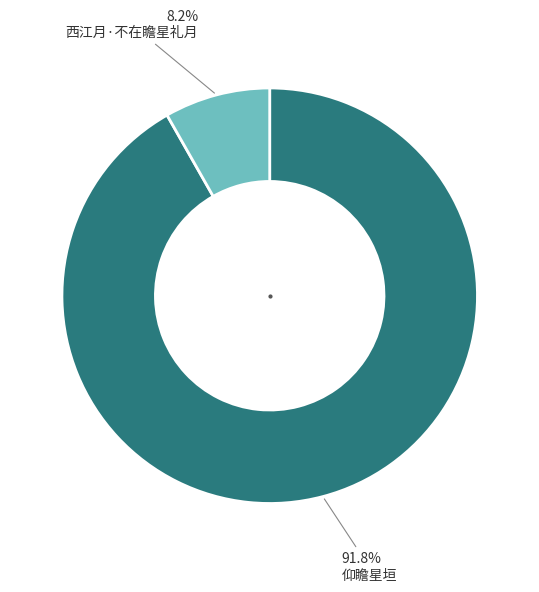

Is there a majority slice in this chart?

Yes